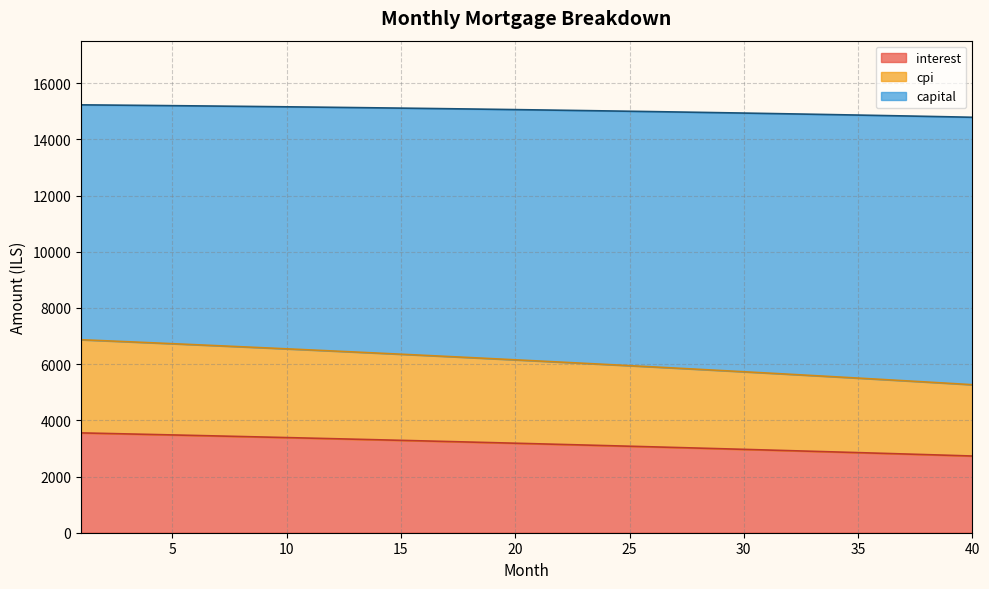

What is the difference between the maximum and minimum values in the month_payment series?

442.7